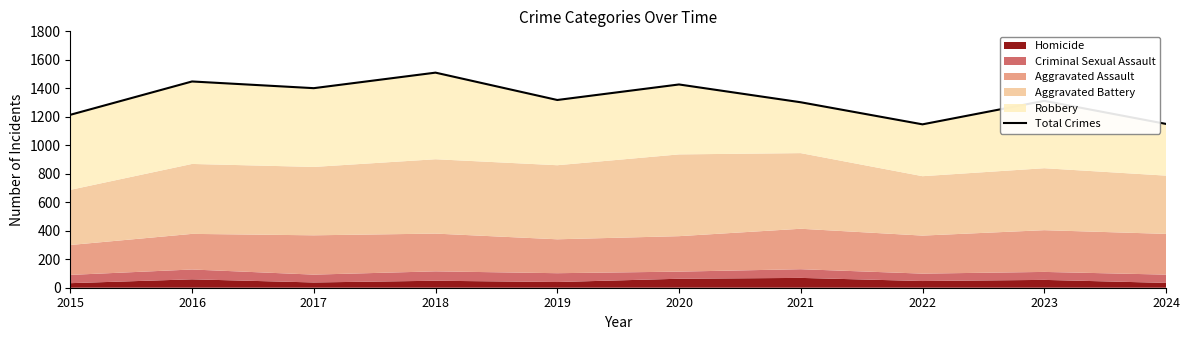

What is the ratio of the value at 2020 to the value at 2016?

1.0